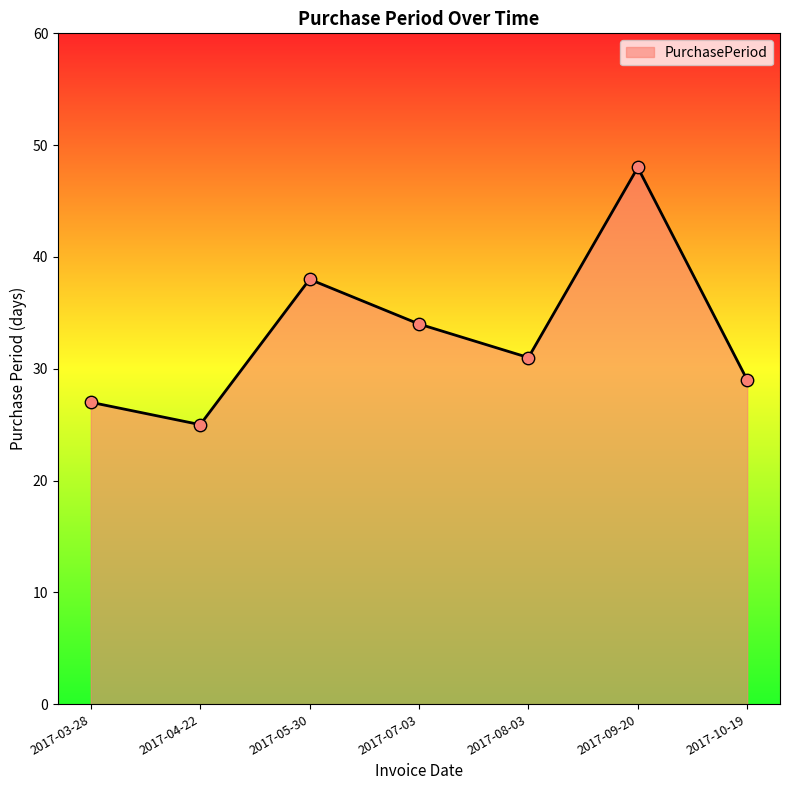

What is the ratio of the value at 2017-10-19 to the value at 2017-08-03?

0.9